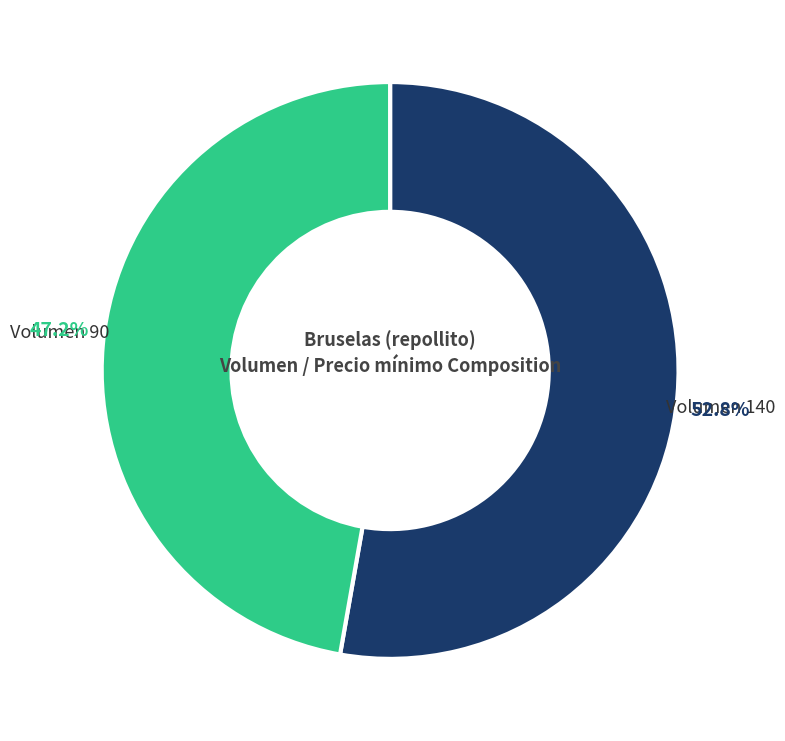

Rank the categories by value from highest to lowest.

Volumen 140, Volumen 90